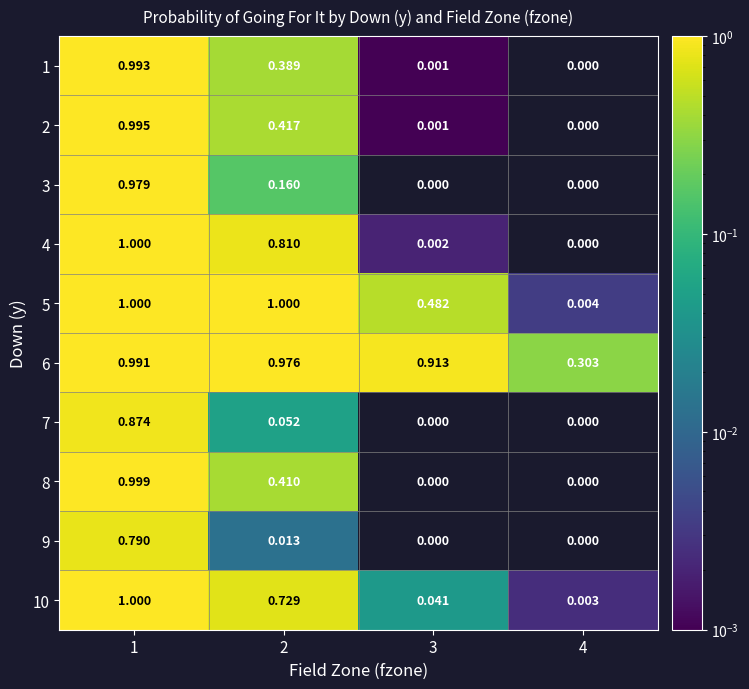

How many distinct data groups are displayed?

10